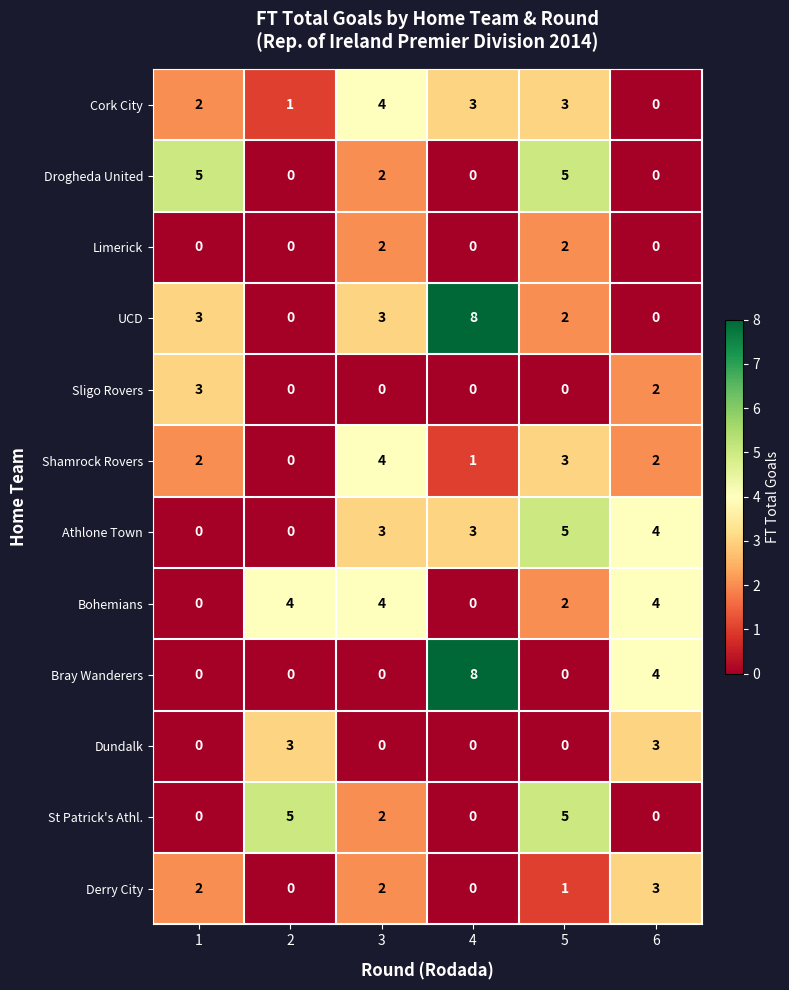

Which series has the largest total across all categories?

UCD